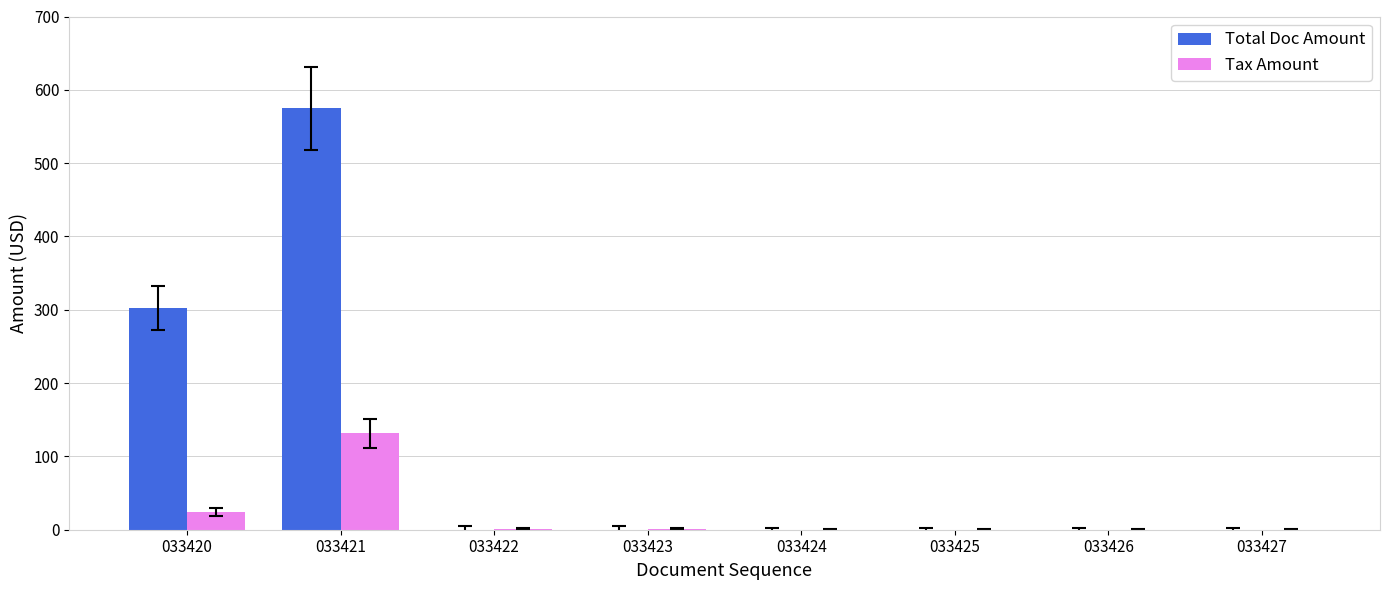

What are all the series names shown in the legend?

Total Doc Amount, Tax Amount